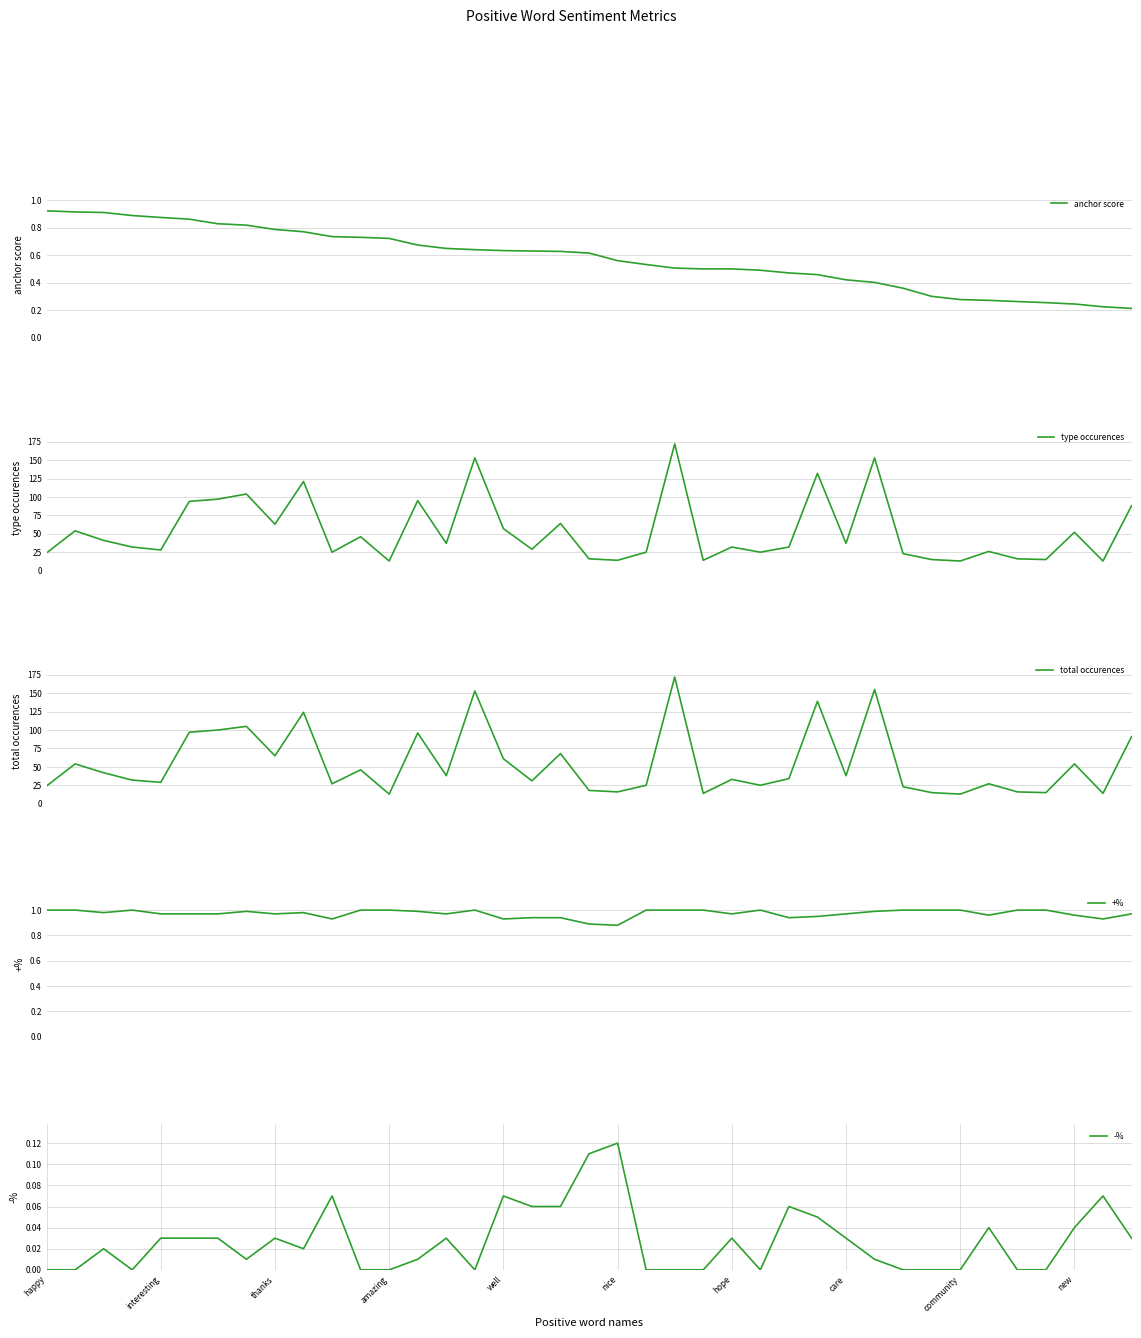

Which series has the widest spread of values?

type occurences